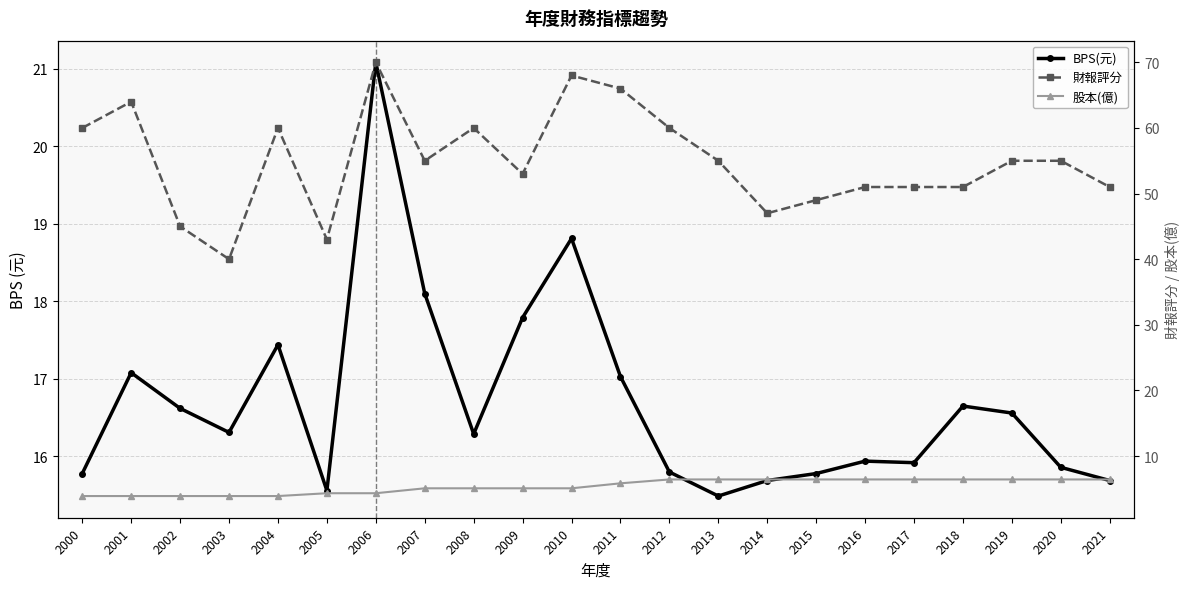

At which label does 股本(億) first exceed 5?

2007